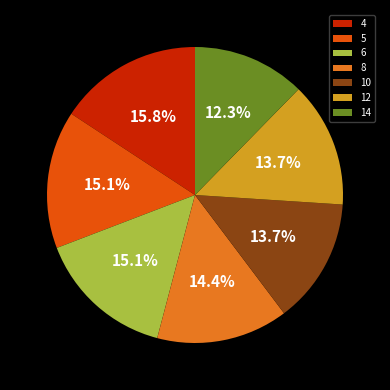

Which category has the biggest portion of the pie?

4